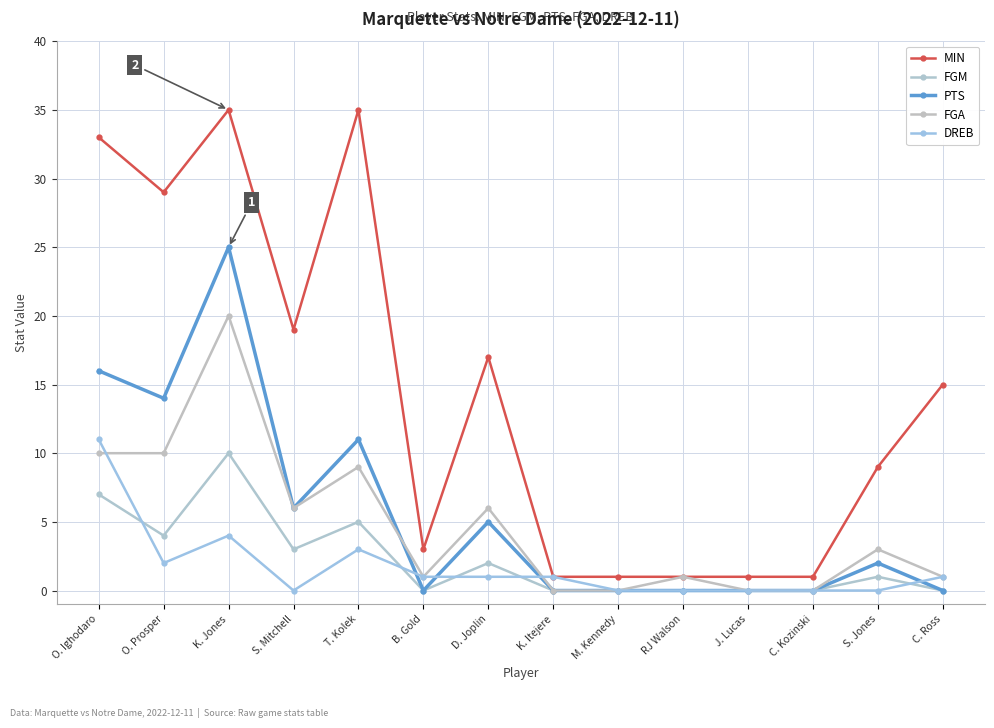

The FGM series shows -5 at B. Gold. True or false?

False